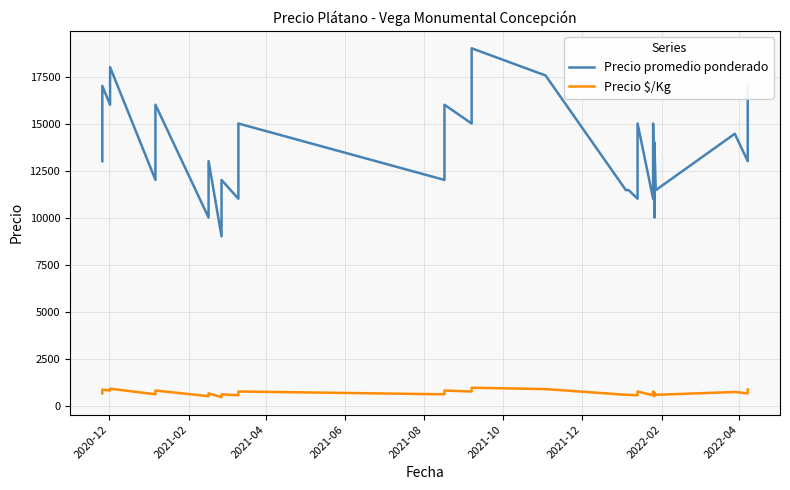

True or false: Precio $/Kg and Precio promedio ponderado intersect in this chart.

False